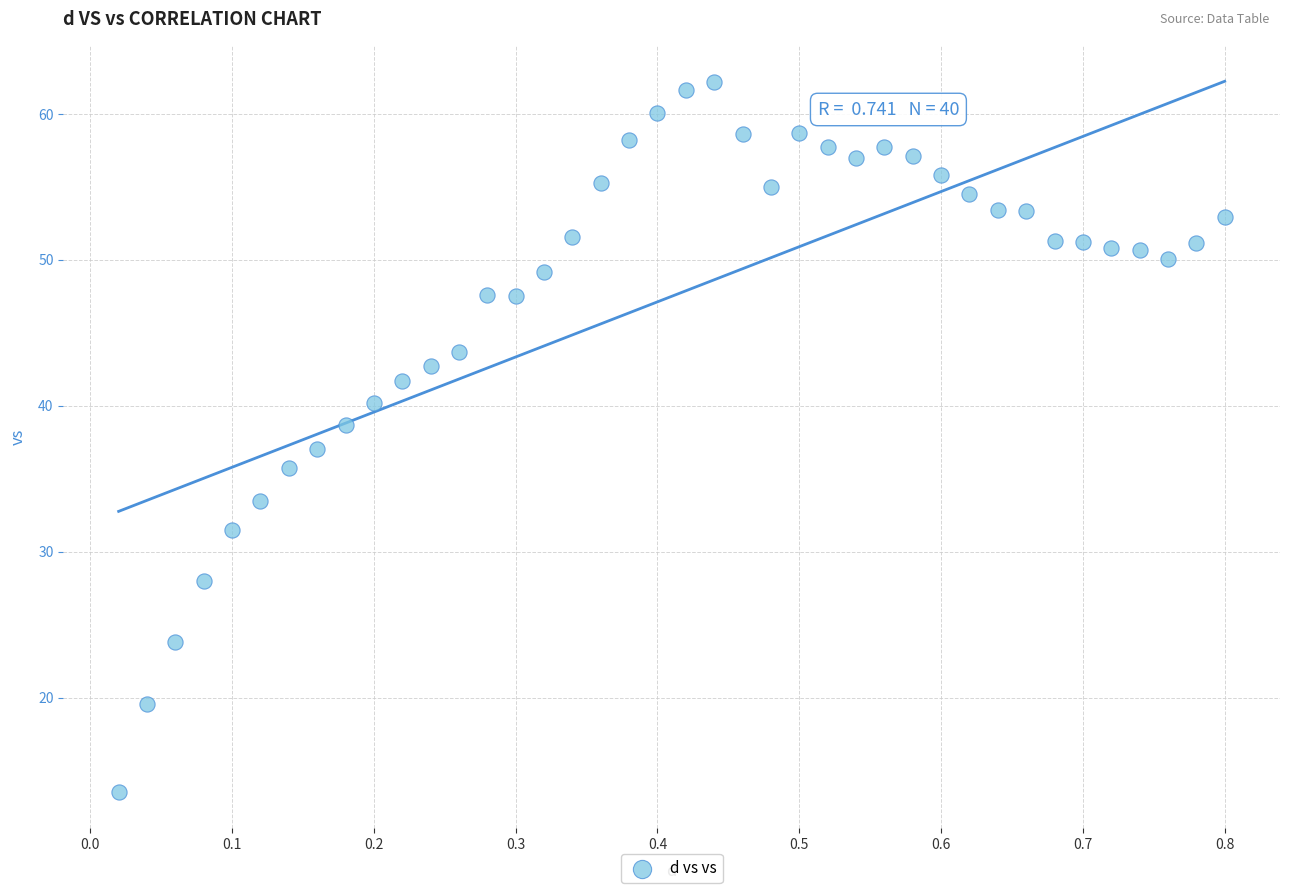

What is the range of Y values (max minus min)?

48.7